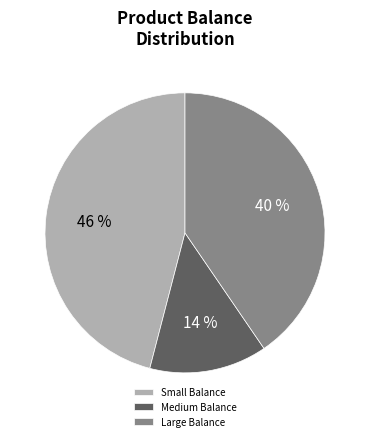

Rank the categories by value from lowest to highest.

Medium Balance, Large Balance, Small Balance